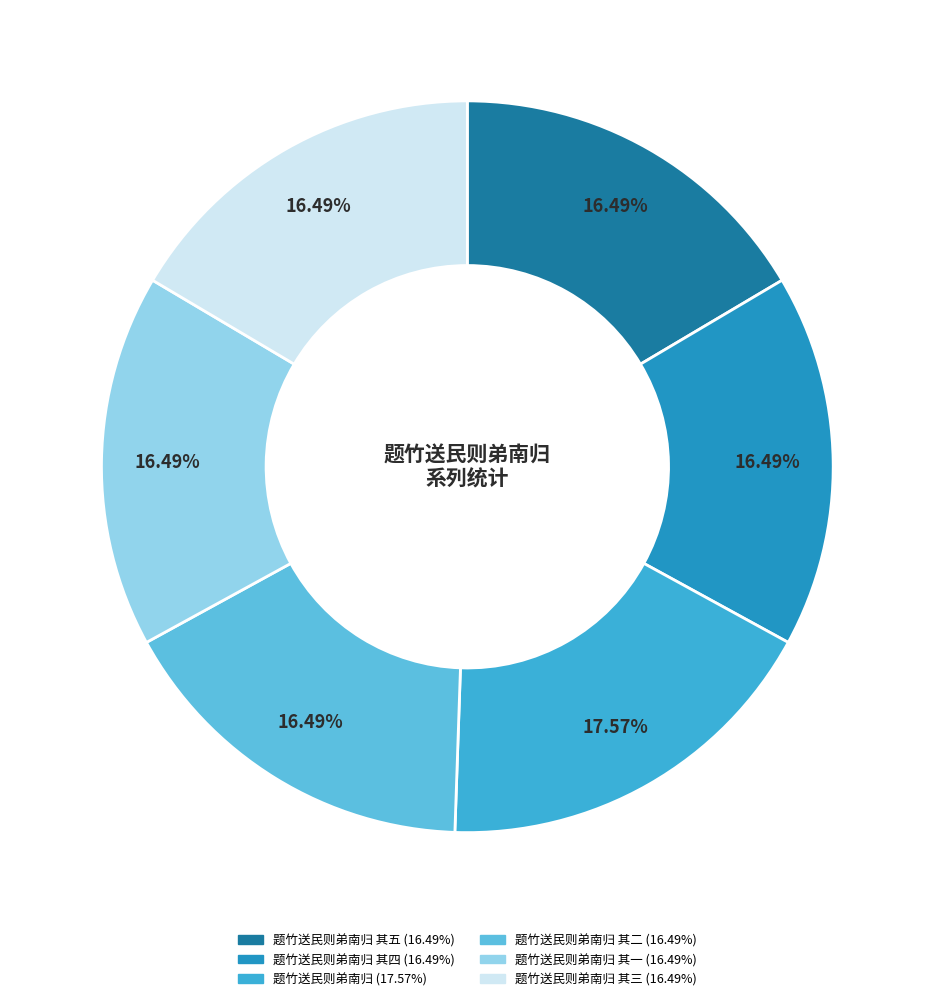

Rank the categories by value from highest to lowest.

题竹送民则弟南归, 题竹送民则弟南归 其五, 题竹送民则弟南归 其四, 题竹送民则弟南归 其三, 题竹送民则弟南归 其二, 题竹送民则弟南归 其一